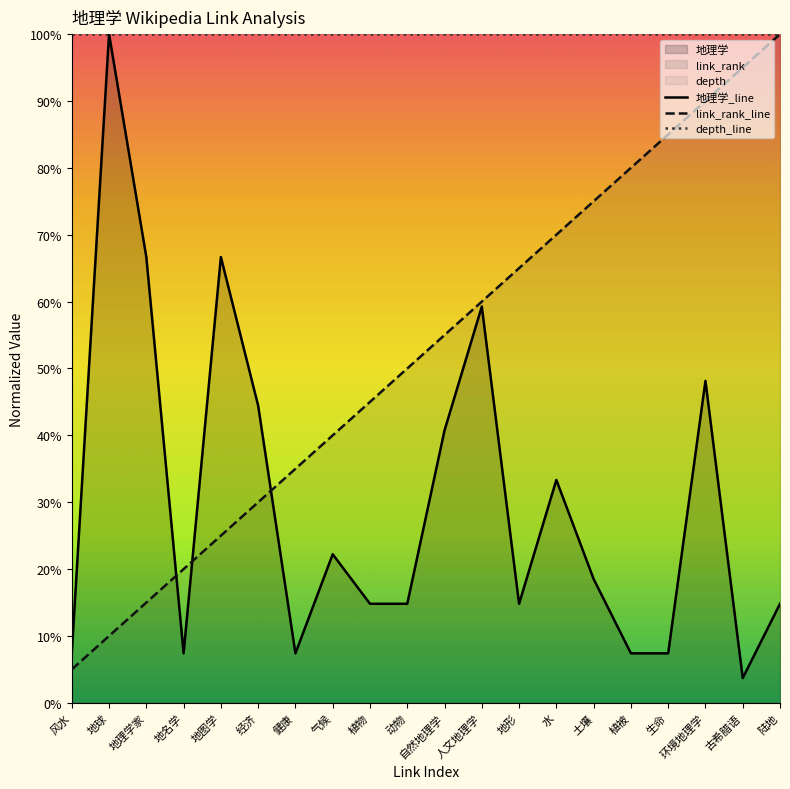

How many times do 地理学 and link_rank cross each other?

3